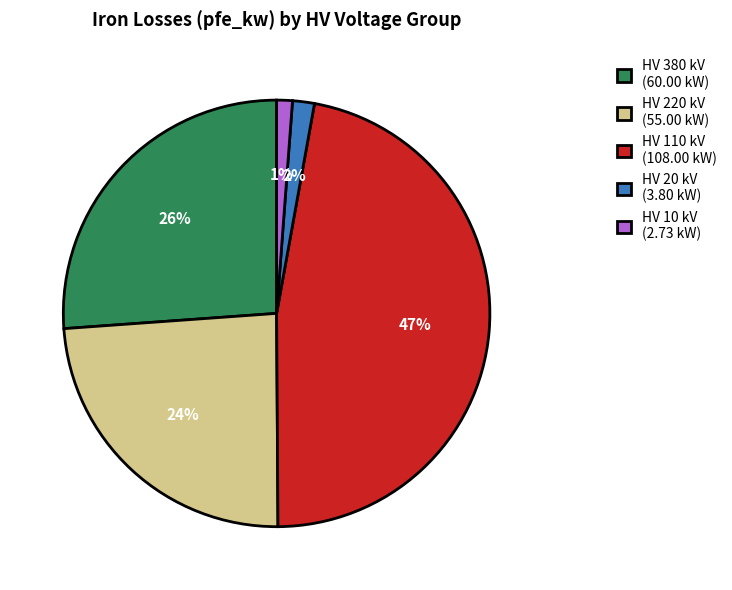

Combined, do HV 220 kV (55.00 kW) and HV 110 kV (108.00 kW) account for over 50%?

Yes